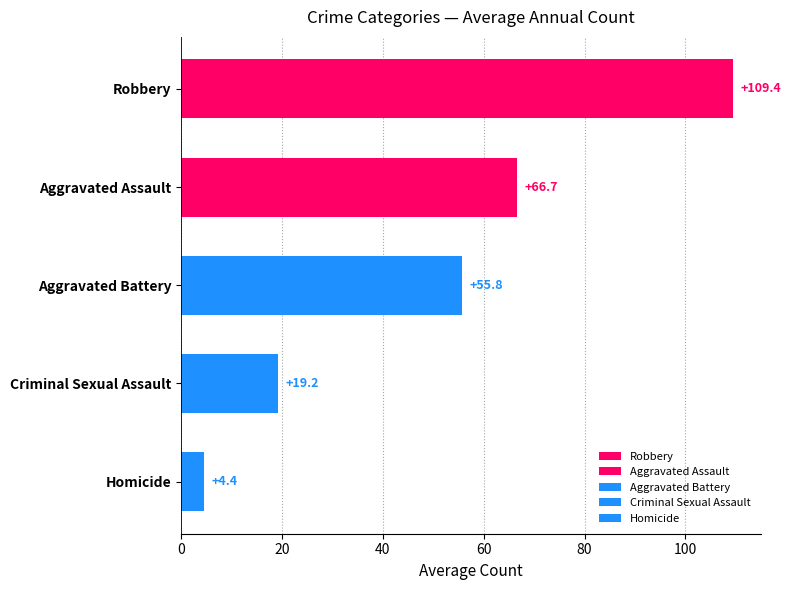

At 2021, list the series in order from largest to smallest.

Robbery, Aggravated Assault, Aggravated Battery, Criminal Sexual Assault, Homicide